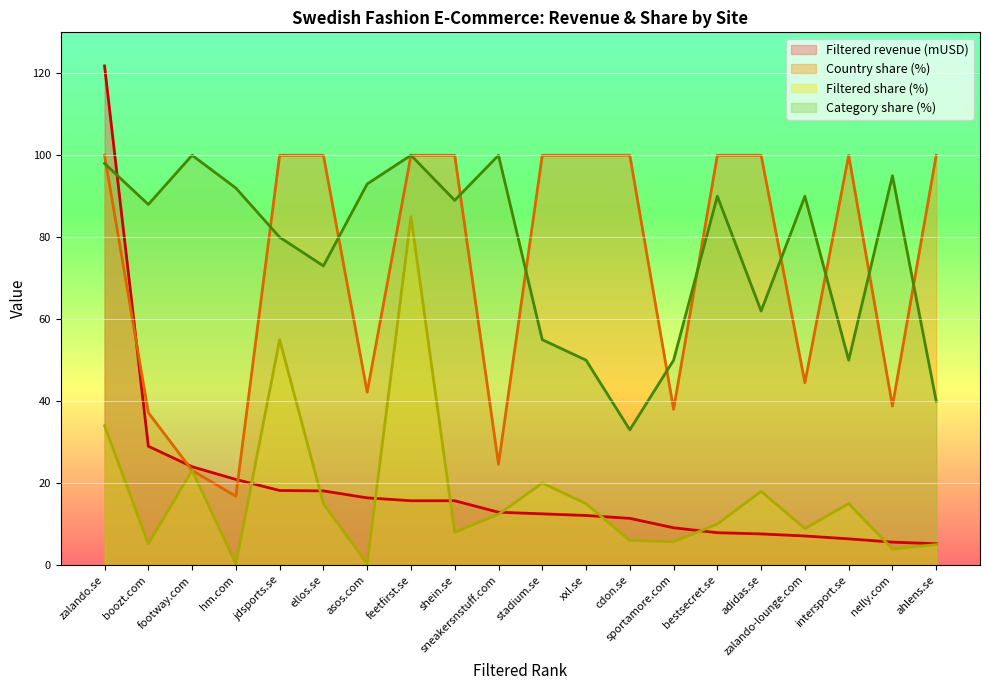

What is the sum of the Filtered share (%) values at zalando-lounge.com and nelly.com?

12.8